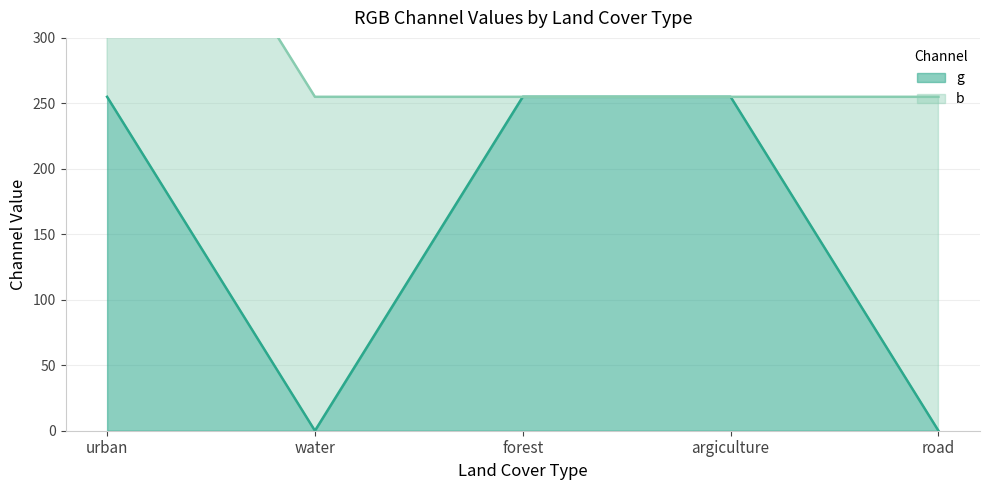

What is the value of the 4th point from the left?

255